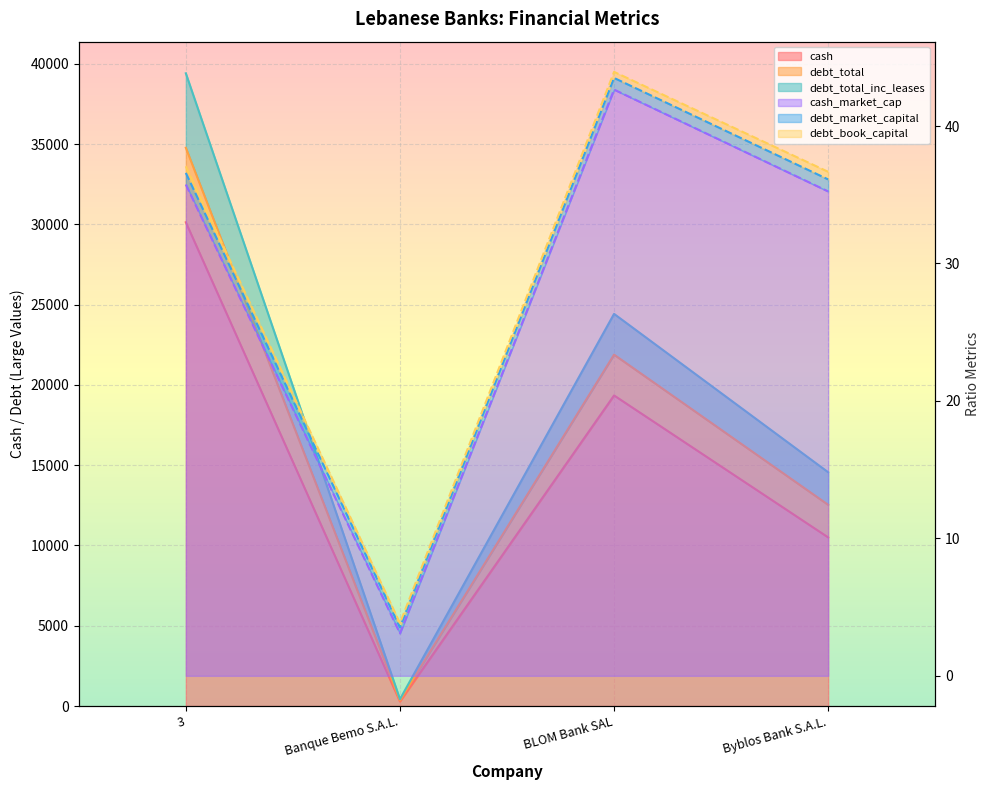

Between Banque Bemo S.A.L. and BLOM Bank SAL, which is larger?

BLOM Bank SAL